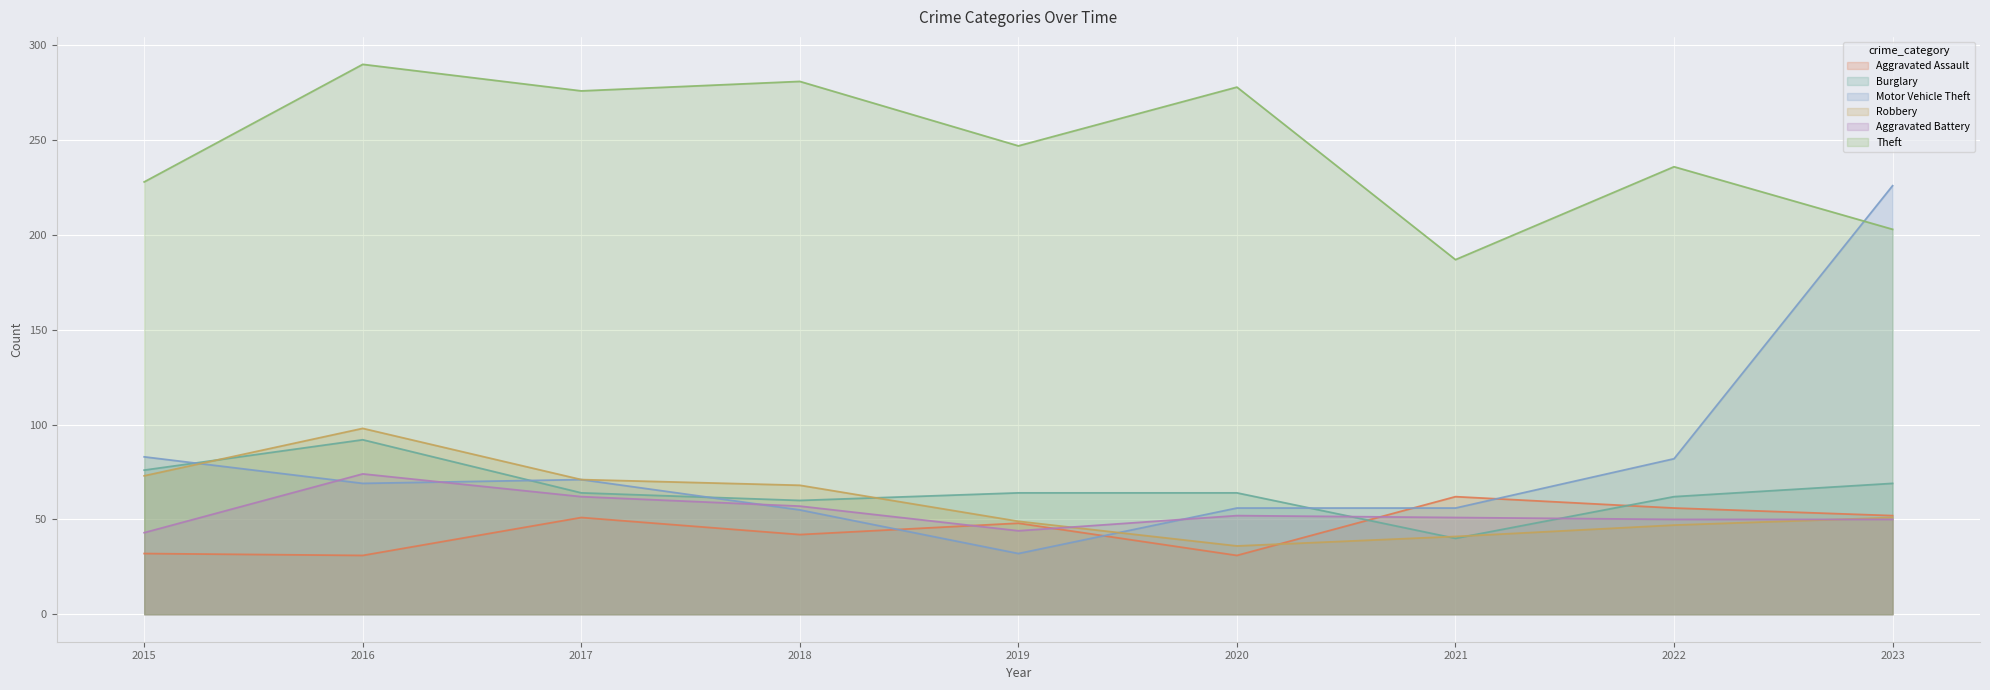

What is the spread (max minus min) of values at 2022?

189